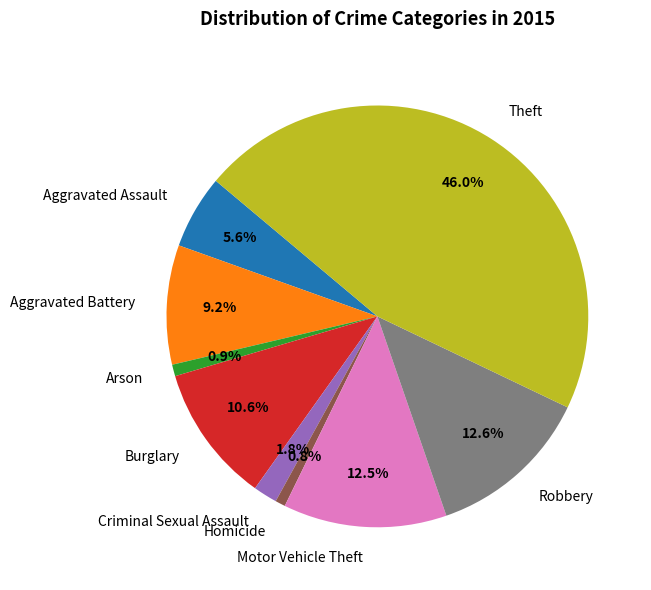

What percentage is the Theft slice, to the nearest percent?

46%